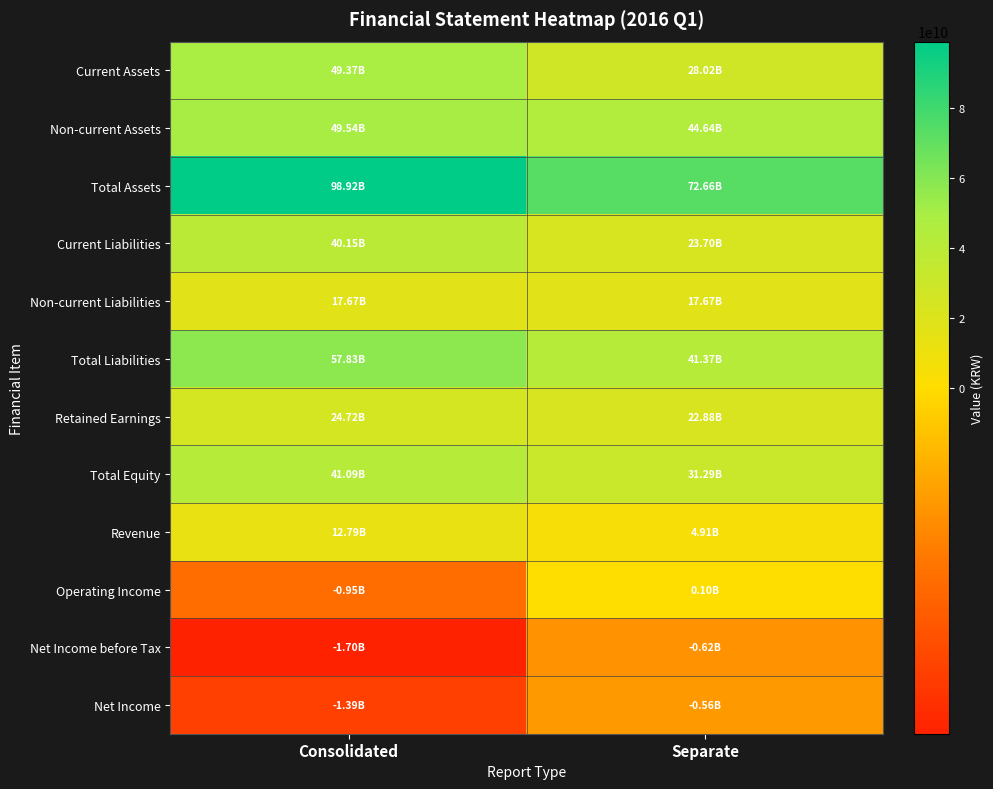

Reading left to right, extract all data points from this chart.

Current Assets: Consolidated=49372059109	Separate=28019972118
Non-current Assets: Consolidated=49544509458	Separate=44635508912
Total Assets: Consolidated=98916568567	Separate=72655481030
Current Liabilities: Consolidated=40154562045	Separate=23697341702
Non-current Liabilities: Consolidated=17672671273	Separate=17672671273
Total Liabilities: Consolidated=57827233318	Separate=41370012975
Retained Earnings: Consolidated=24722488721	Separate=22879122676
Total Equity: Consolidated=41089335249	Separate=31285468055
Revenue: Consolidated=12791732596	Separate=4907348518
Operating Income: Consolidated=-950755581	Separate=101404996
Net Income before Tax: Consolidated=-1703321219	Separate=-620613244
Net Income: Consolidated=-1391554798	Separate=-561700897